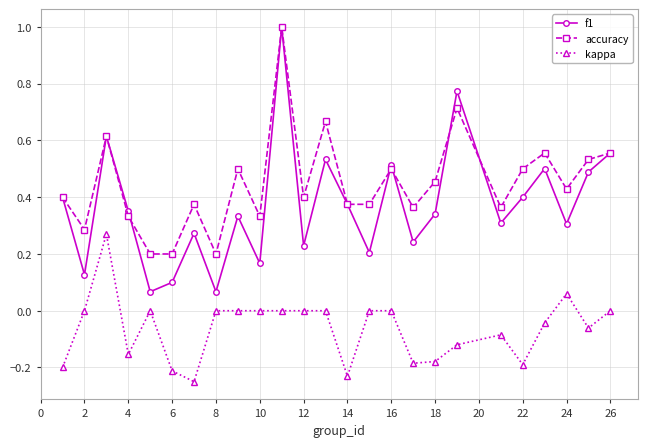

True or false: f1 has more than 2 interior local peaks.

True